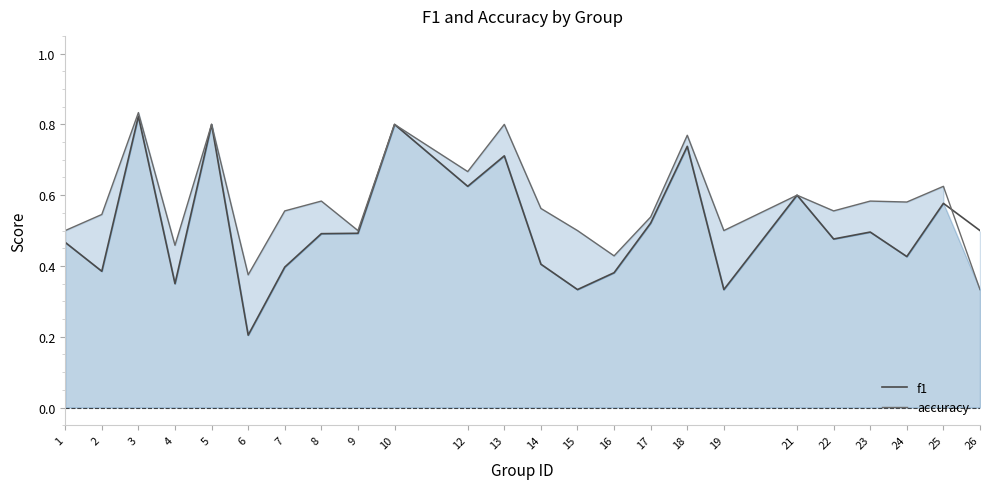

Which label corresponds to the largest value in the chart?

3